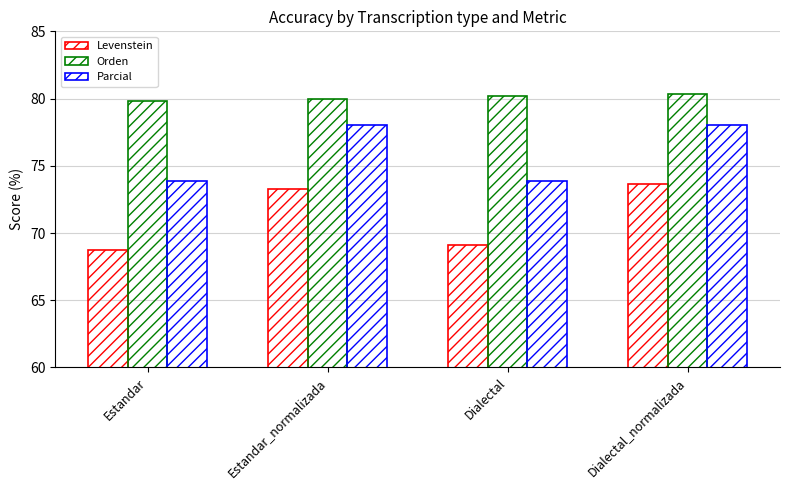

What is the average value of the Levenstein series?

71.2